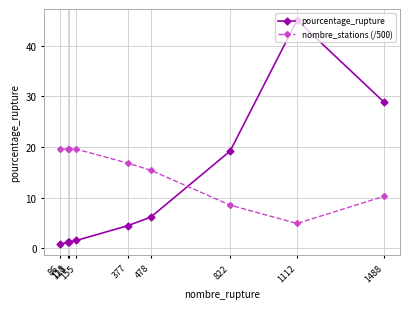

What is the minimum value for pourcentage_rupture?

0.9